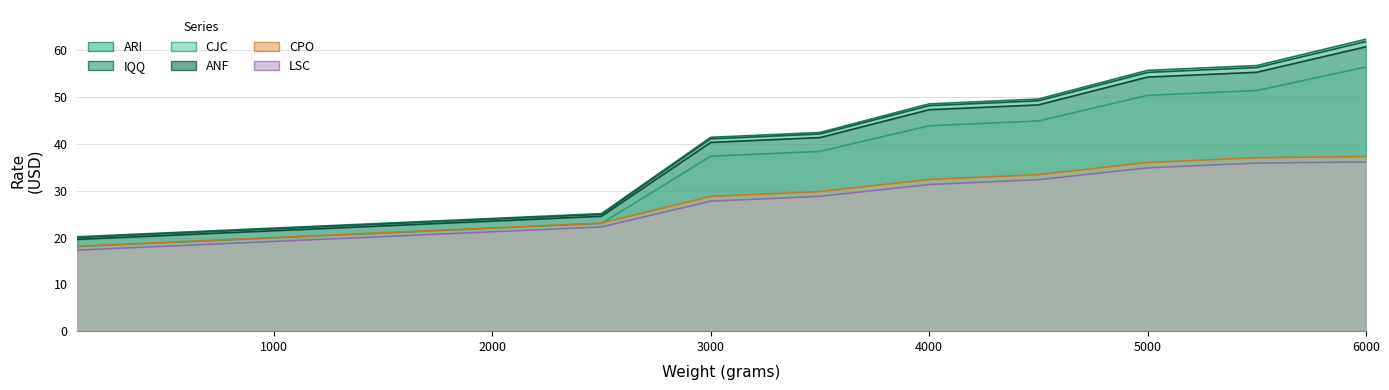

What is the difference between the maximum and minimum values in the LSC series?

18.8